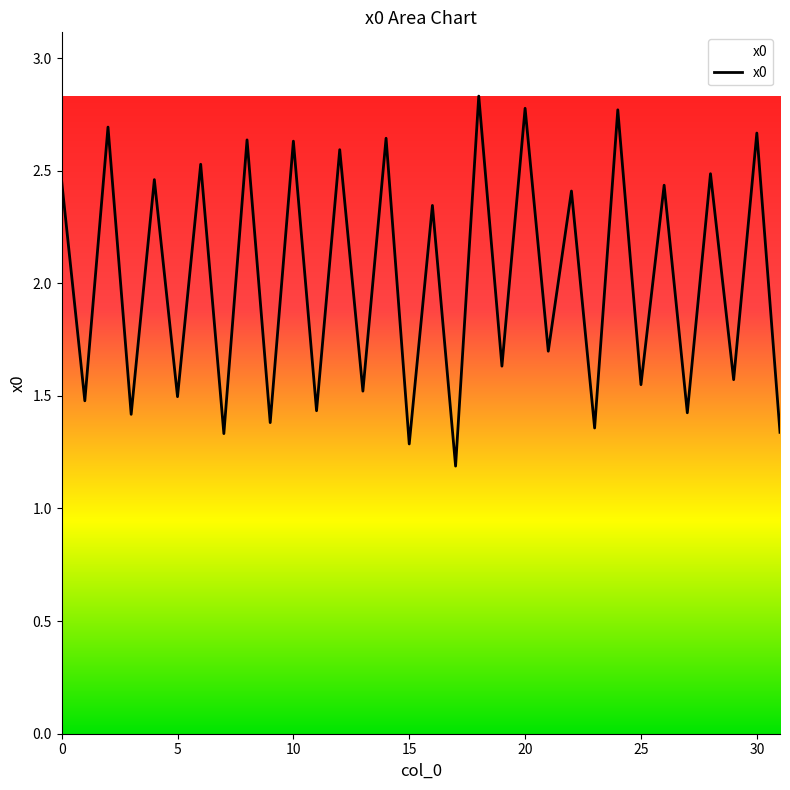

What is the smallest value displayed?

1.2